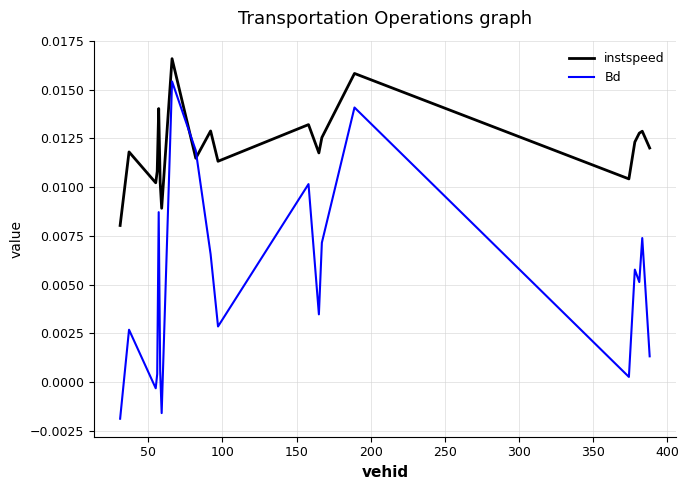

List the series in order of their peak value, highest first.

instspeed, Bd